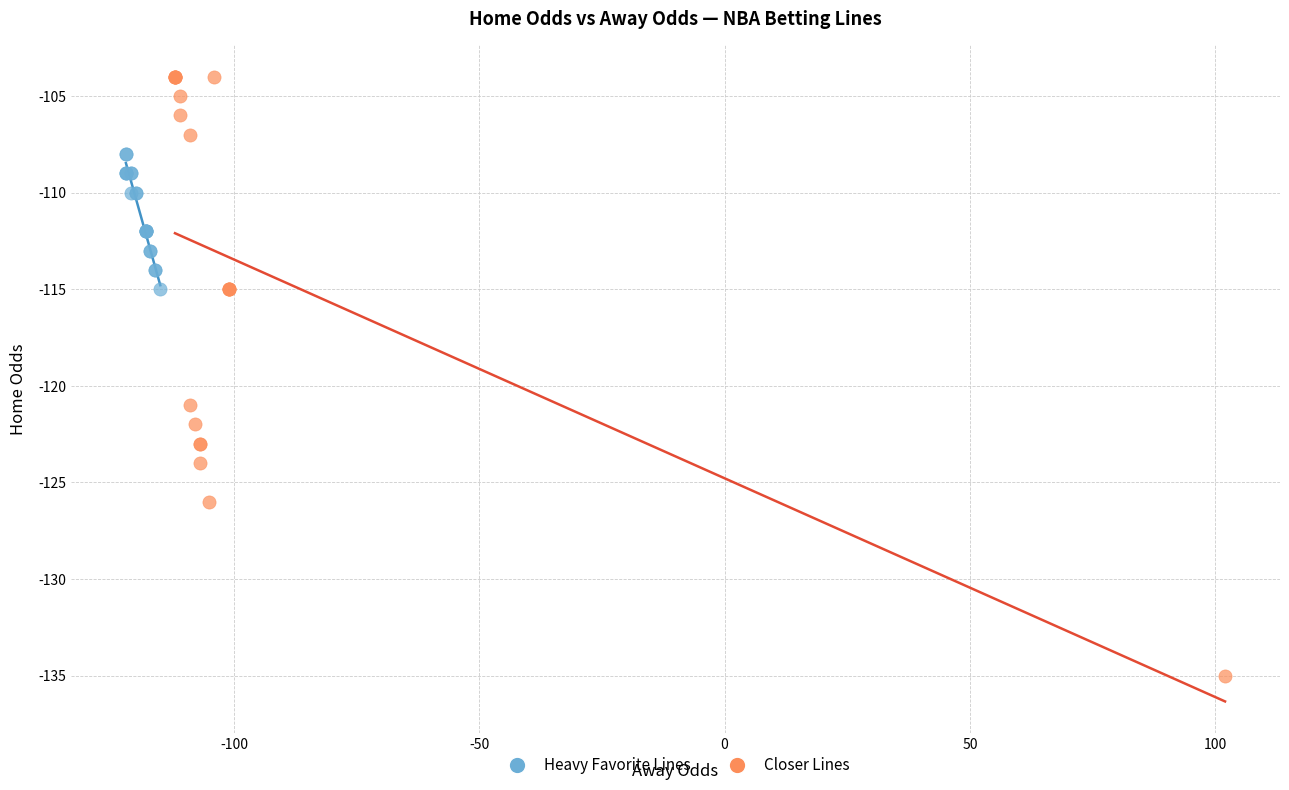

Which series reaches the minimum Y coordinate?

Closer Lines